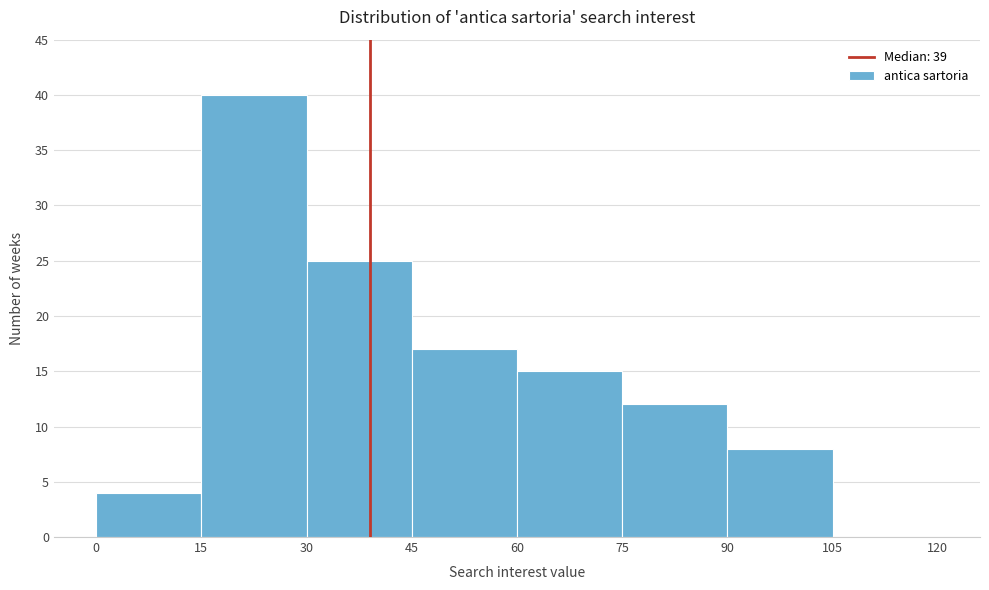

What is the height of the bar covering 15 to 30 on the x-axis? The values are not printed on the chart, so give them approximately, as read against the axis.

40